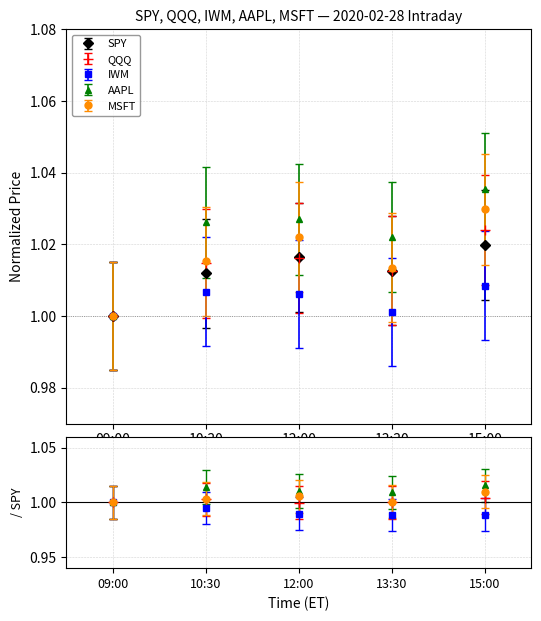

What position from the left is 15:00?

5